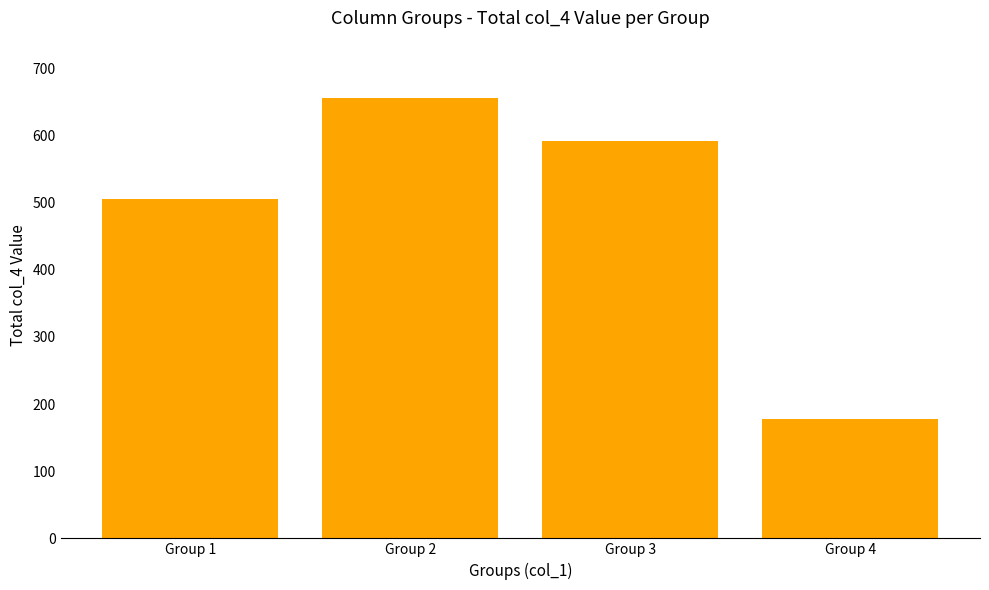

Which category has the lowest value across all series?

Group 4